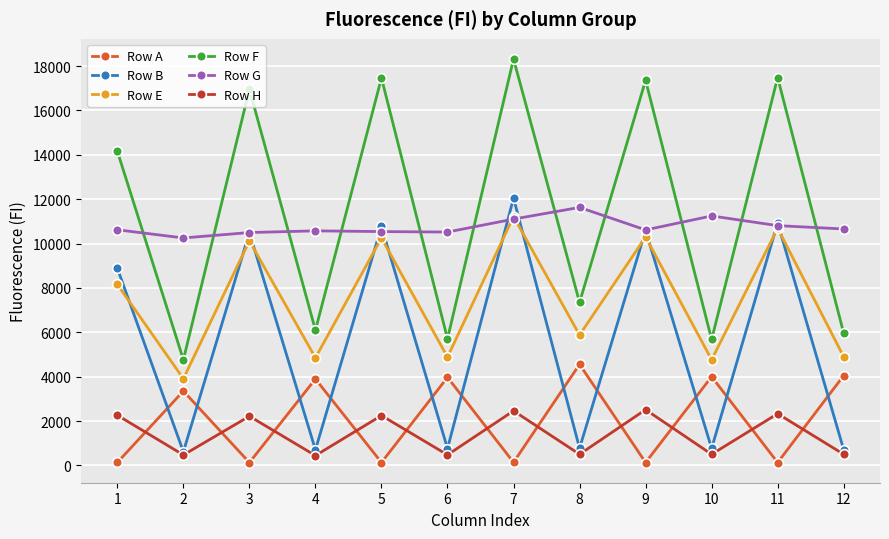

Where is the first local minimum for Row A?

3